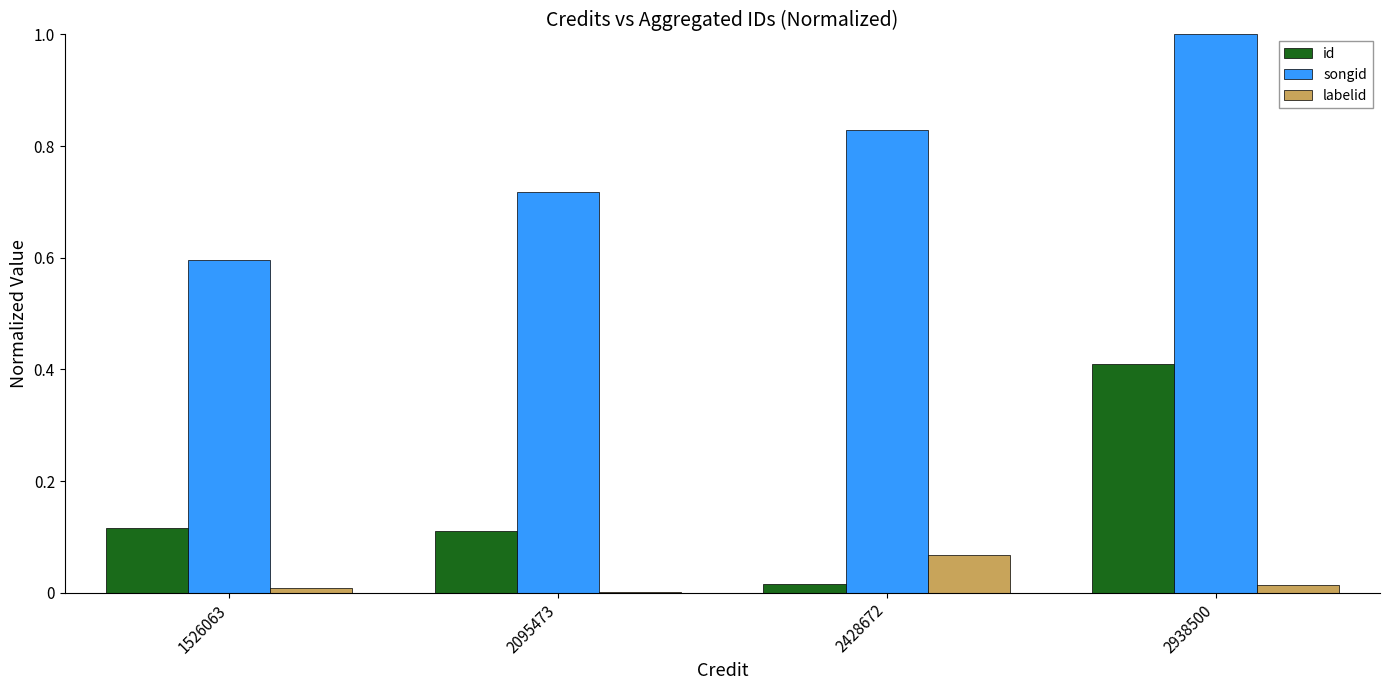

Is the value of id at 2095473 greater than the value of songid at 1526063?

No